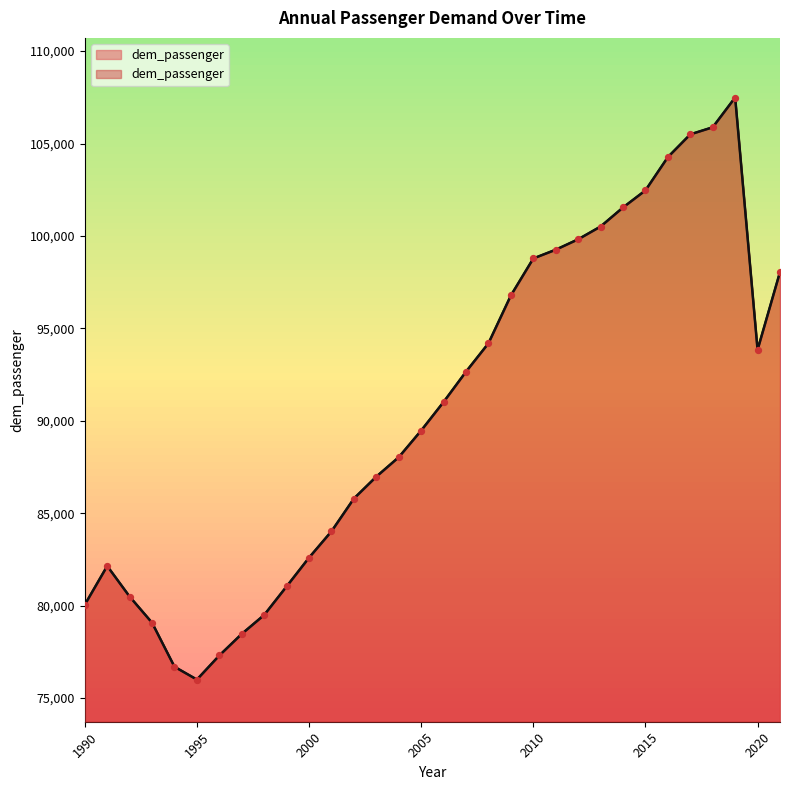

What is the change in value from 2009 to 2017?

+8716.3